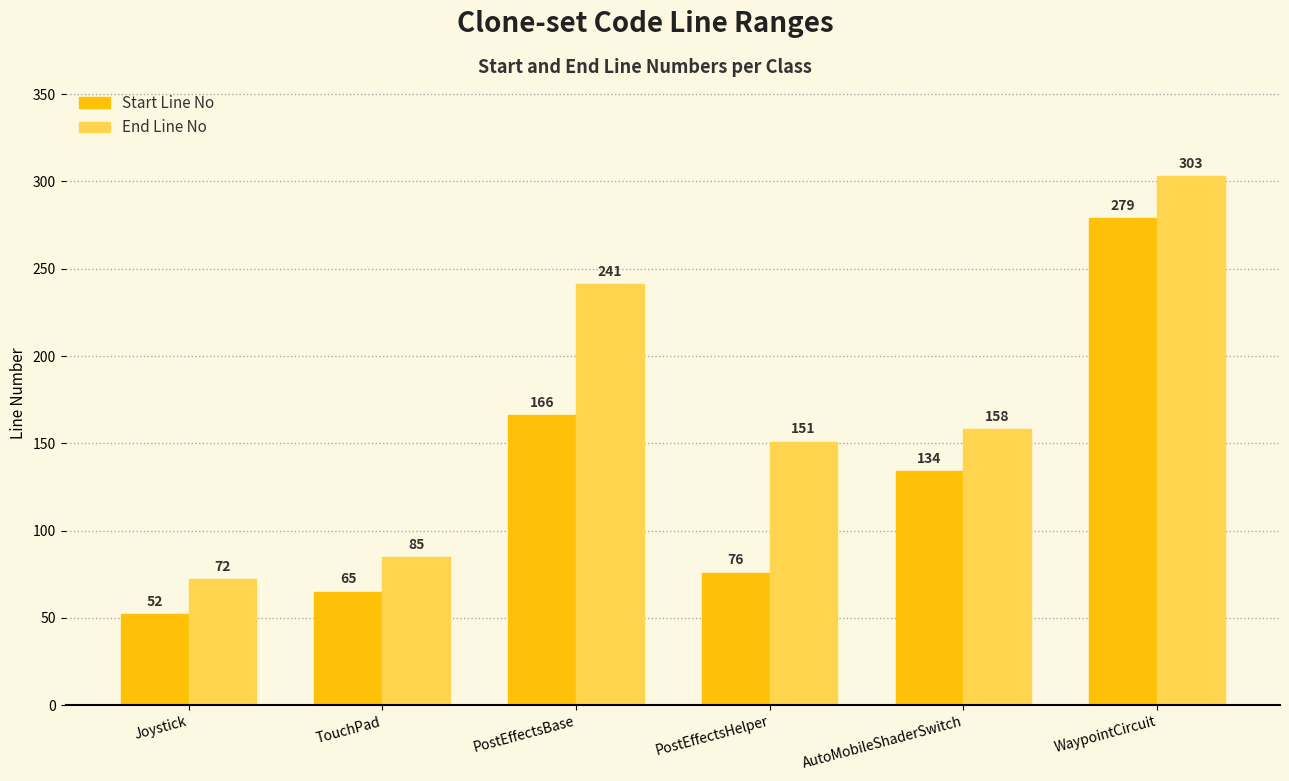

What is the difference between the maximum and second lowest values in the End Line No series?

218